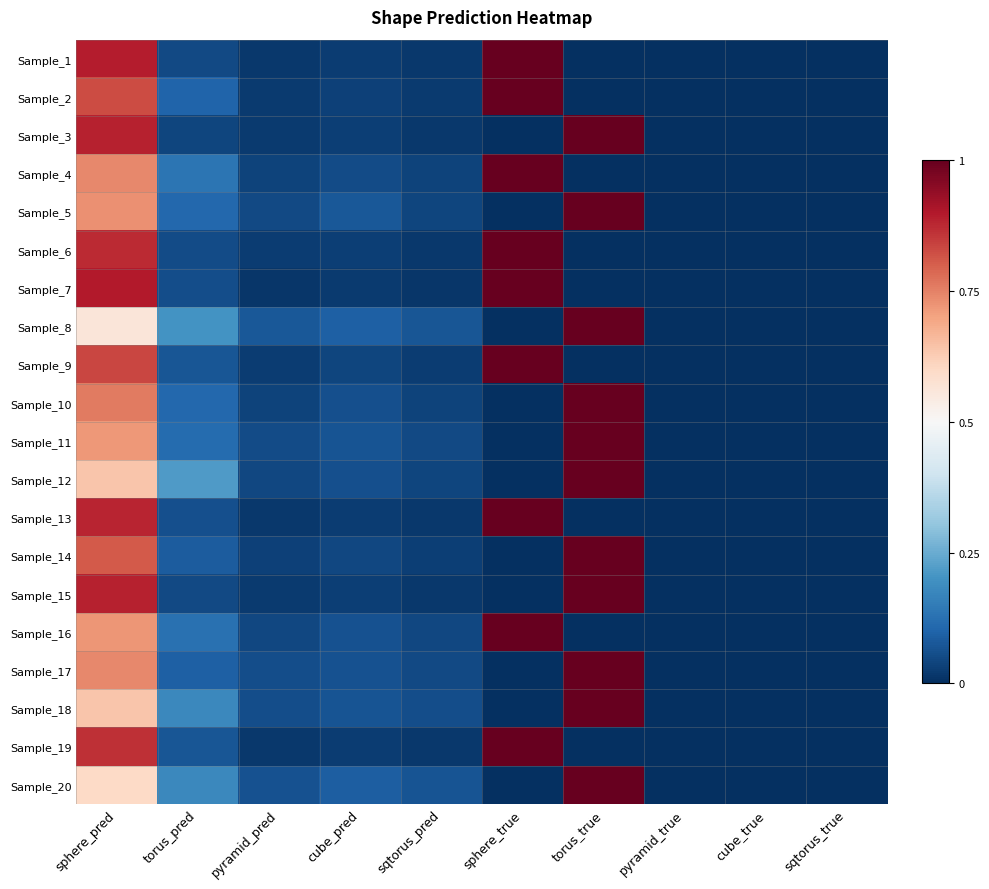

At which category is the sum across all series the highest?

sphere_pred